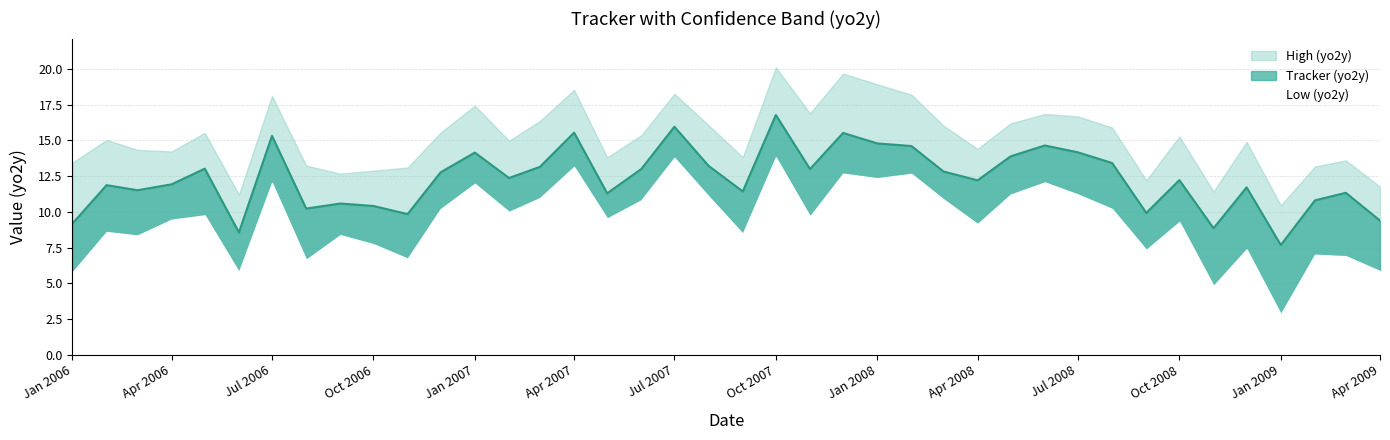

What is the total value across all series at 3?

35.6